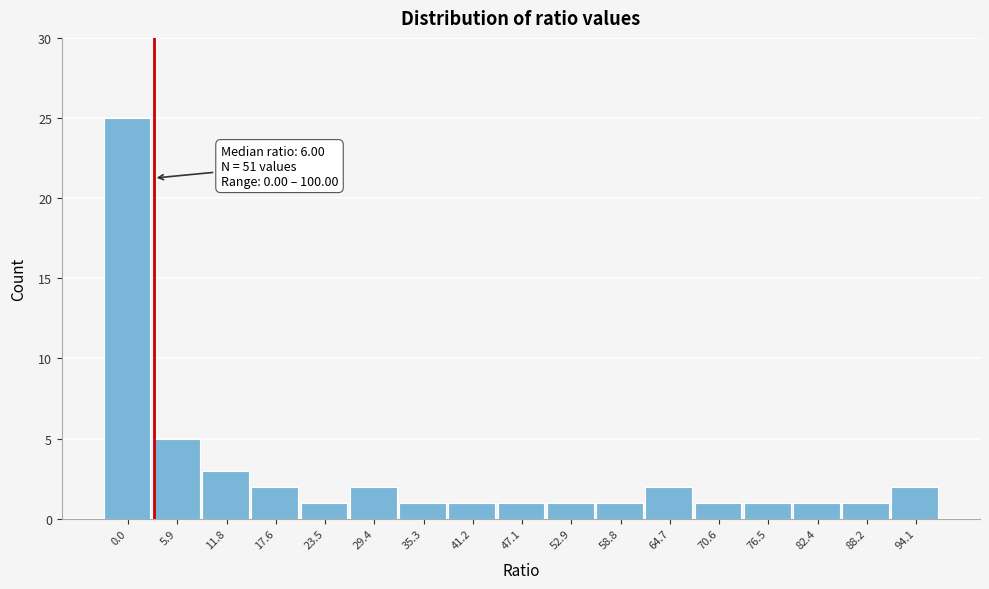

Reading left to right, list all the values displayed in this chart.

0.0=25	5.9=5	11.8=3	17.6=2	23.5=1	29.4=2	35.3=1	41.2=1	47.1=1	52.9=1	58.8=1	64.7=2	70.6=1	76.5=1	82.4=1	88.2=1	94.1=2